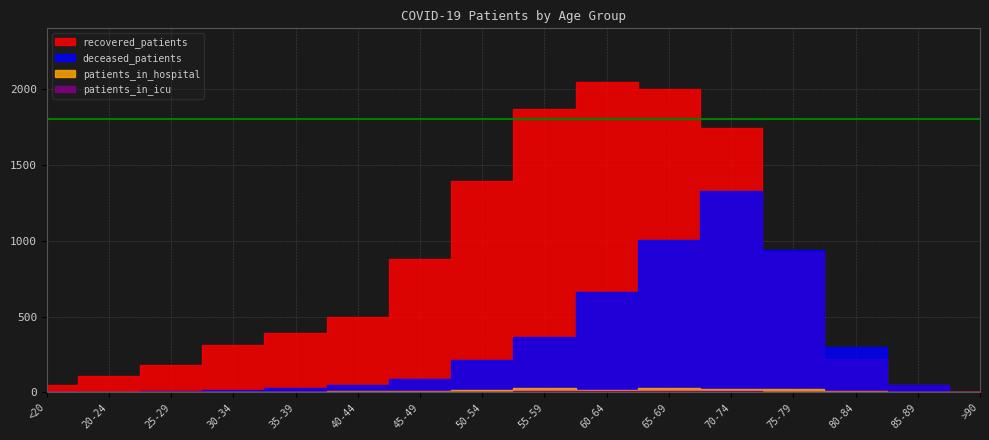

Is this an area chart (filled region under the line)?

No